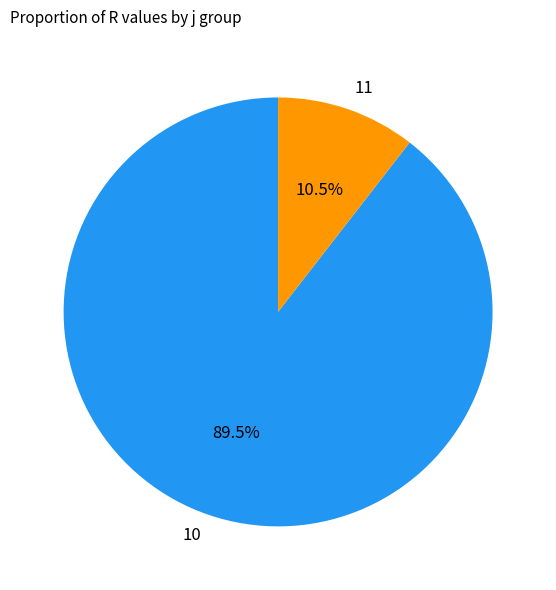

Which category has the smallest portion of the pie?

11